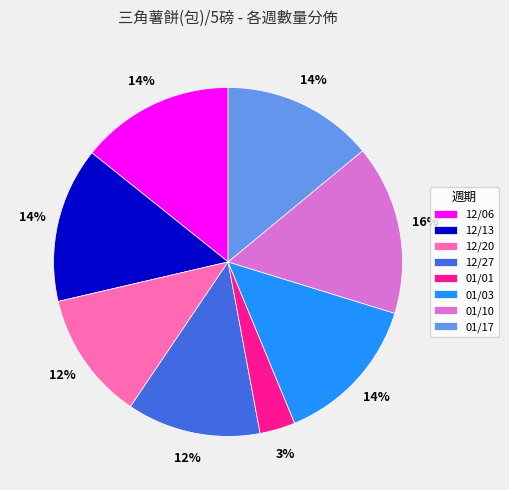

The 01/01 slice represents 3% of the pie. True or false?

True